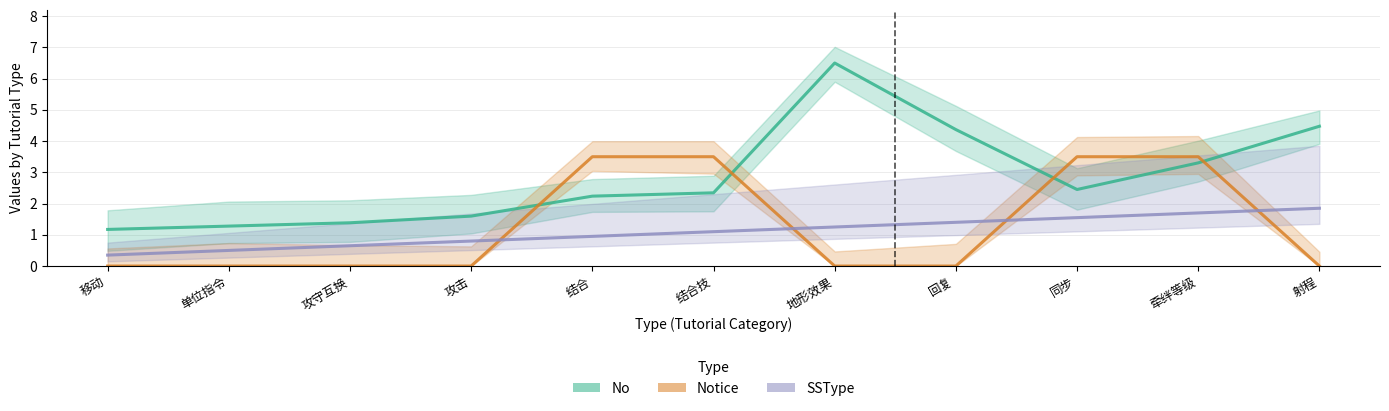

Reading right to left, what are all the values shown in this chart?

No: 4.5	3.3	2.5	4.4	6.5	2.3	2.2	1.6	1.4	1.3	1.2
Notice: 0.0	3.5	3.5	0.0	0.0	3.5	3.5	0.0	0.0	0.0	0.0
SSType: 1.9	1.7	1.6	1.4	1.2	1.1	0.9	0.8	0.7	0.5	0.3